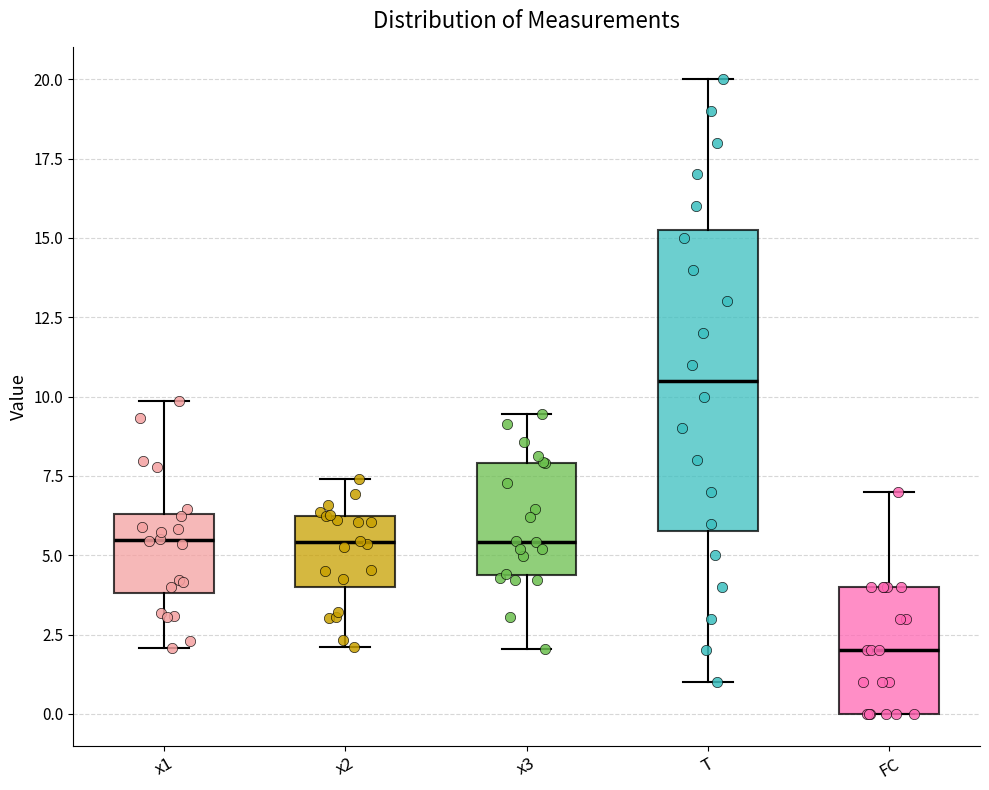

Which box is the tallest, from its lower edge to its upper edge?

T